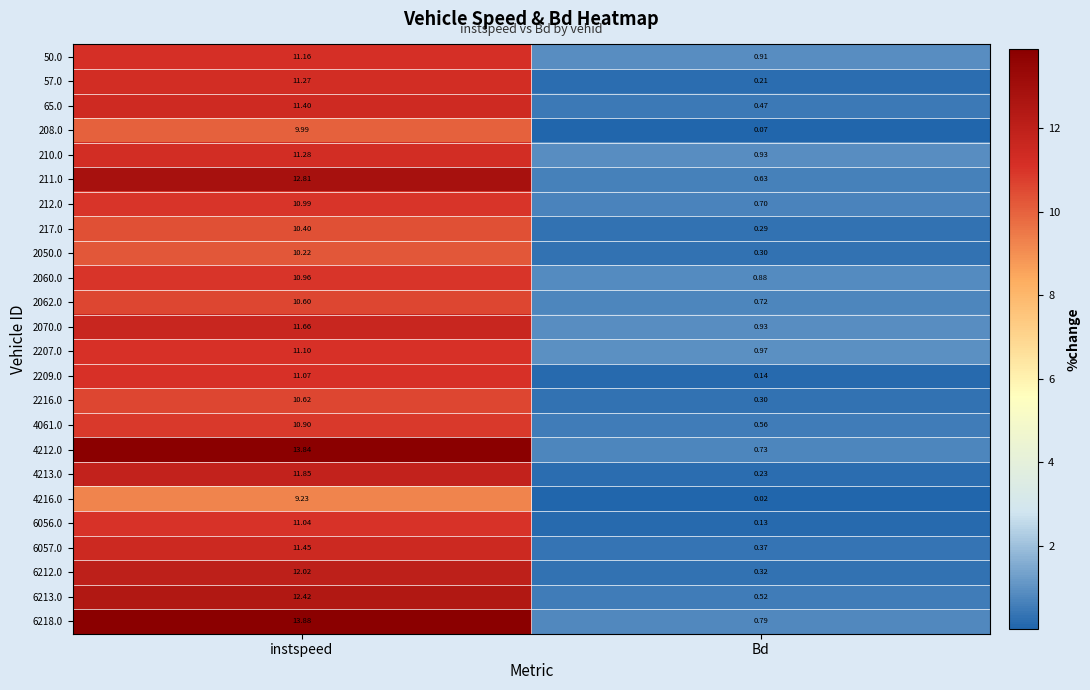

At which label is 57.0 closest to 5?

Bd